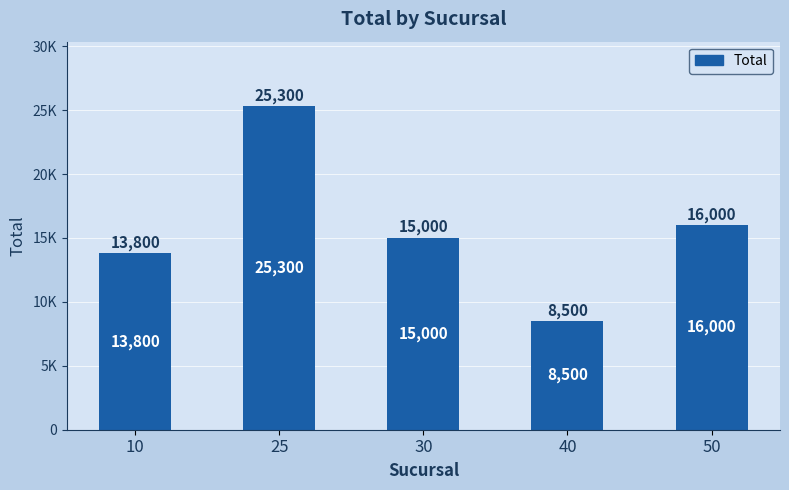

Reading left to right, list all the values displayed in this chart.

10=13800	25=25300	30=15000	40=8500	50=16000